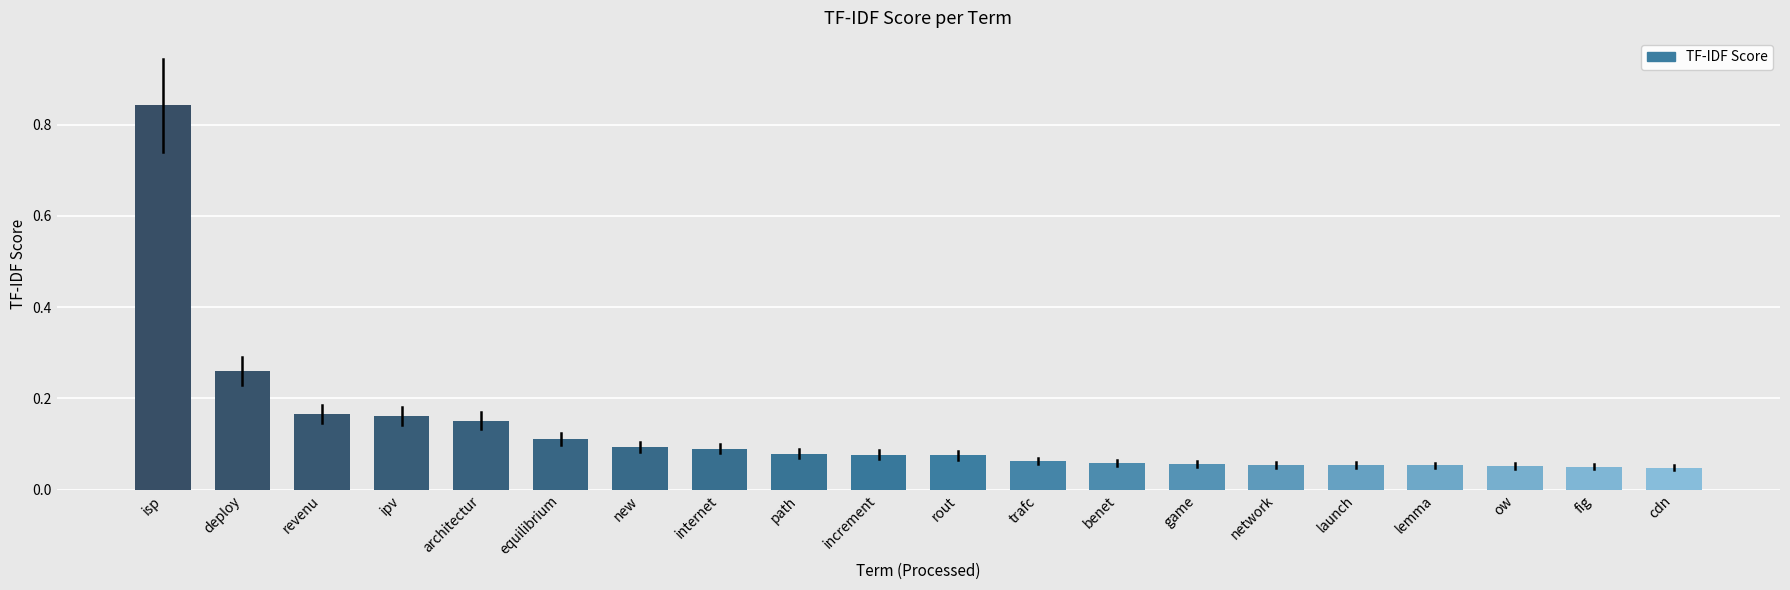

Is it true that the value at lemma is 0.1?

True